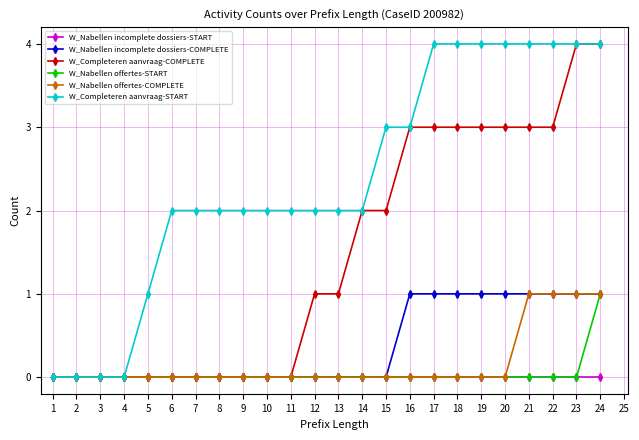

The W_Nabellen incomplete dossiers-COMPLETE series shows 1 at 16. True or false?

True